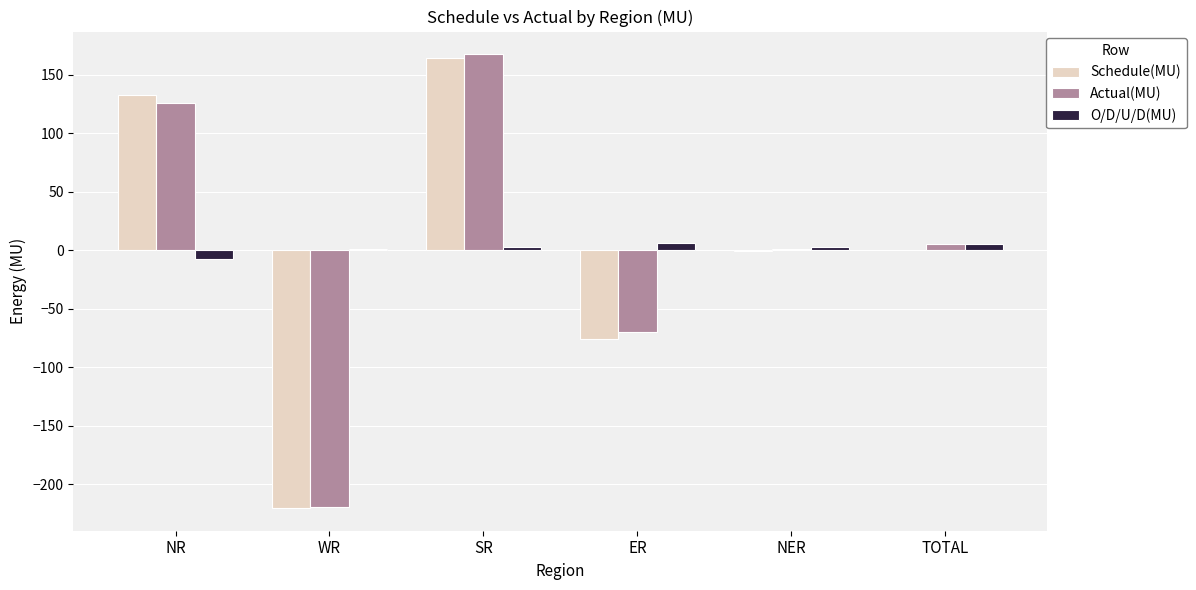

What is the maximum value for Actual(MU)?

167.3